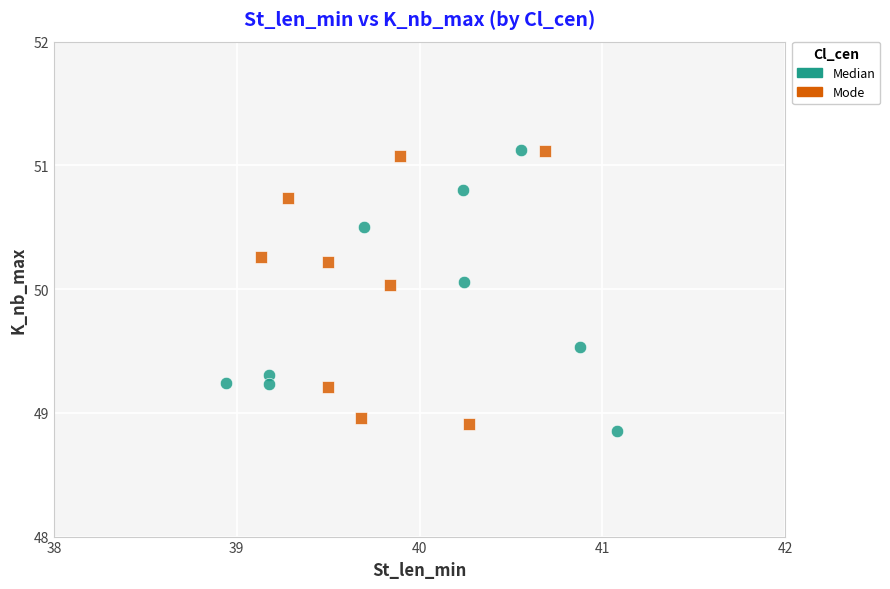

What are all the series names shown in the legend?

Median, Mode